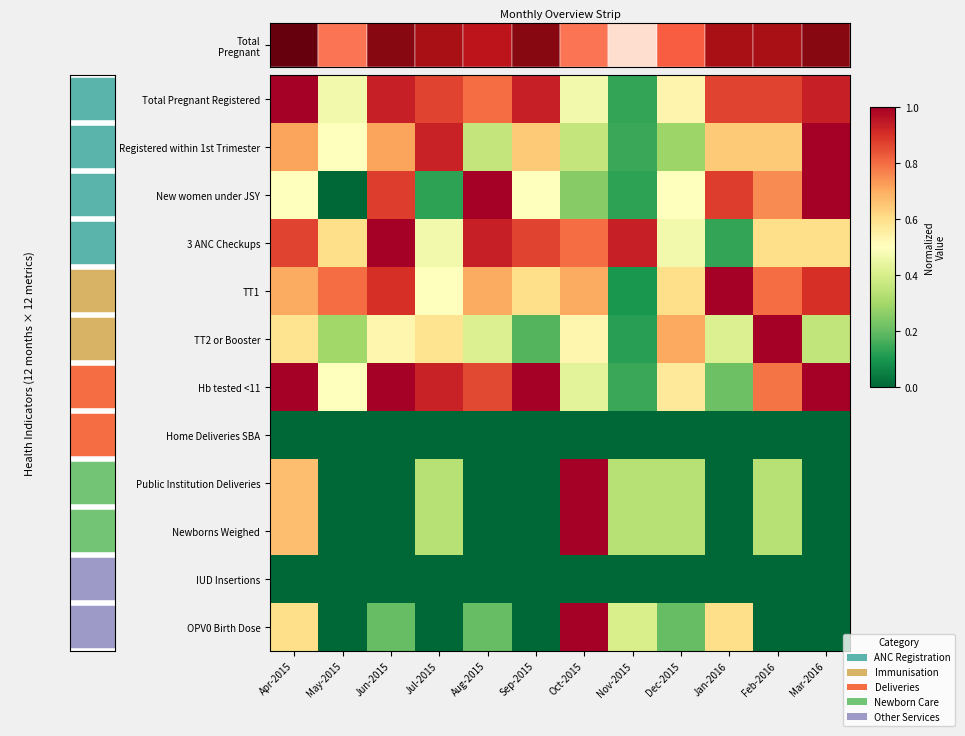

The value of OPV0 Birth Dose at Jun-2015 is 0.2. True or false?

True